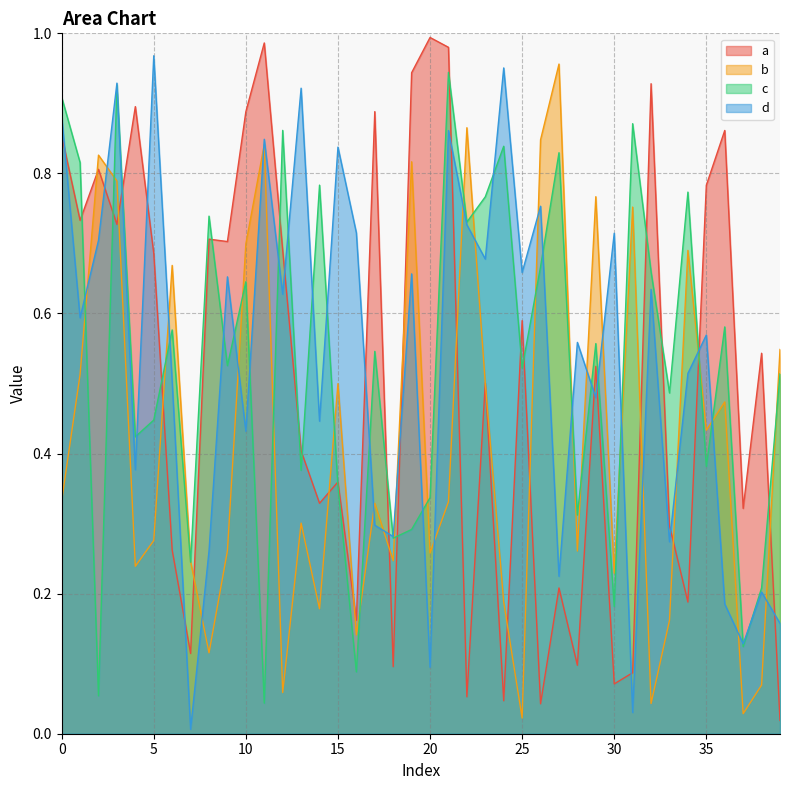

Is it true that d equals 1.4 at 11?

False